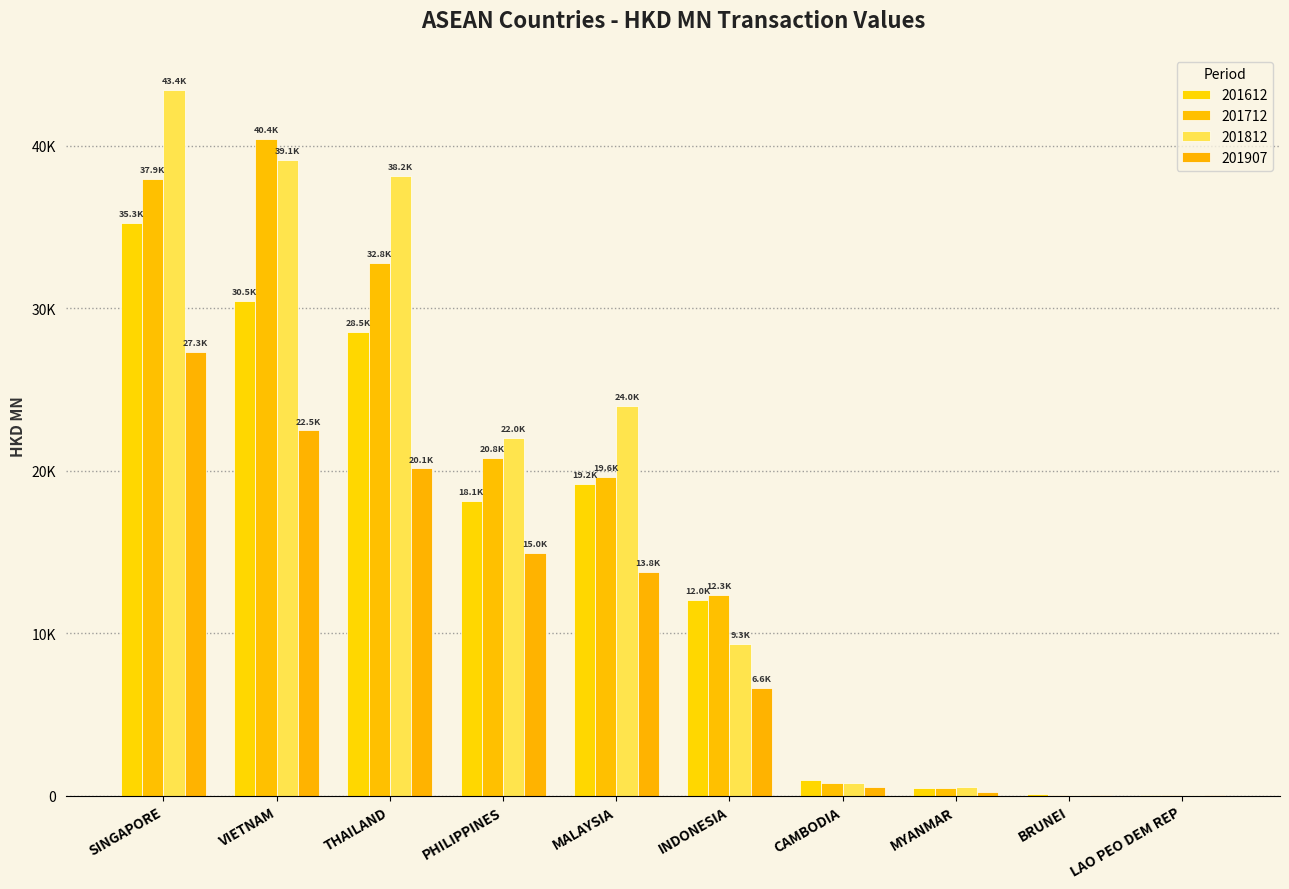

True or false: 201907 has a value of 26.1 at BRUNEI.

False